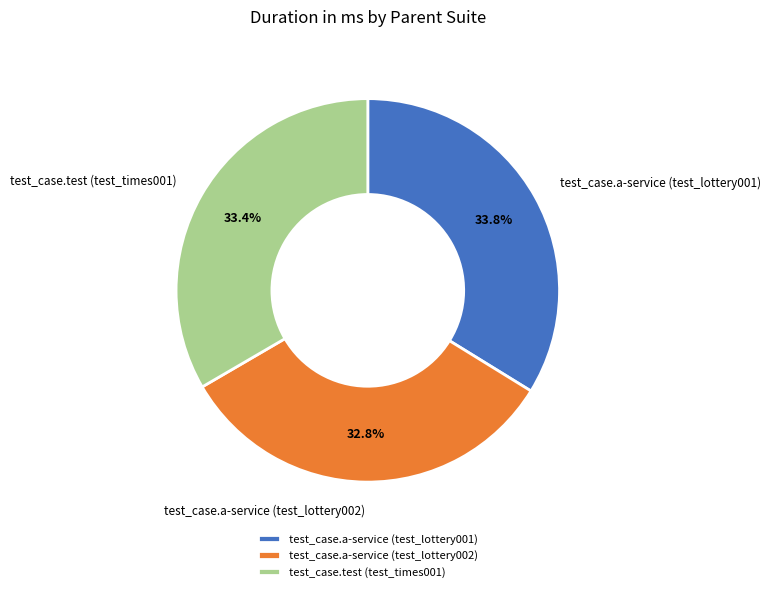

Does test_case.a-service (test_lottery001) represent more than half of the total?

No